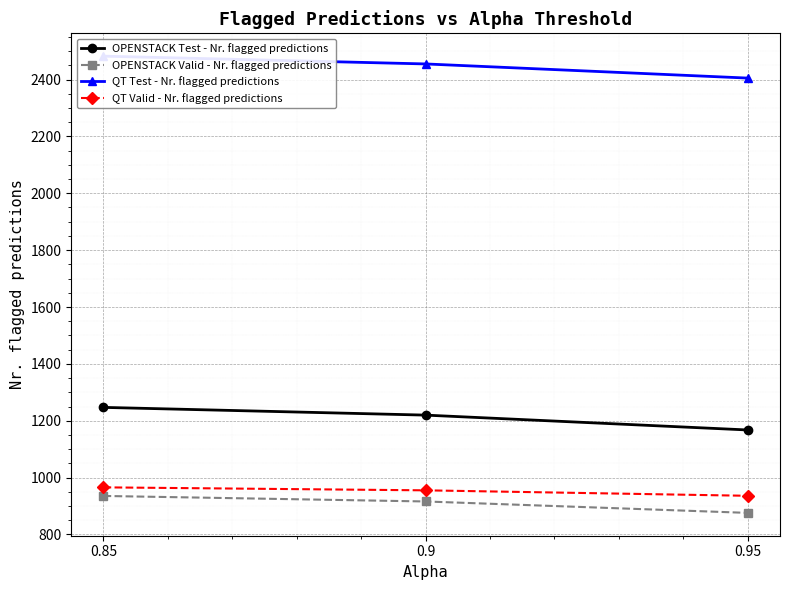

Which has a higher value, 0.95 or 0.85?

0.85